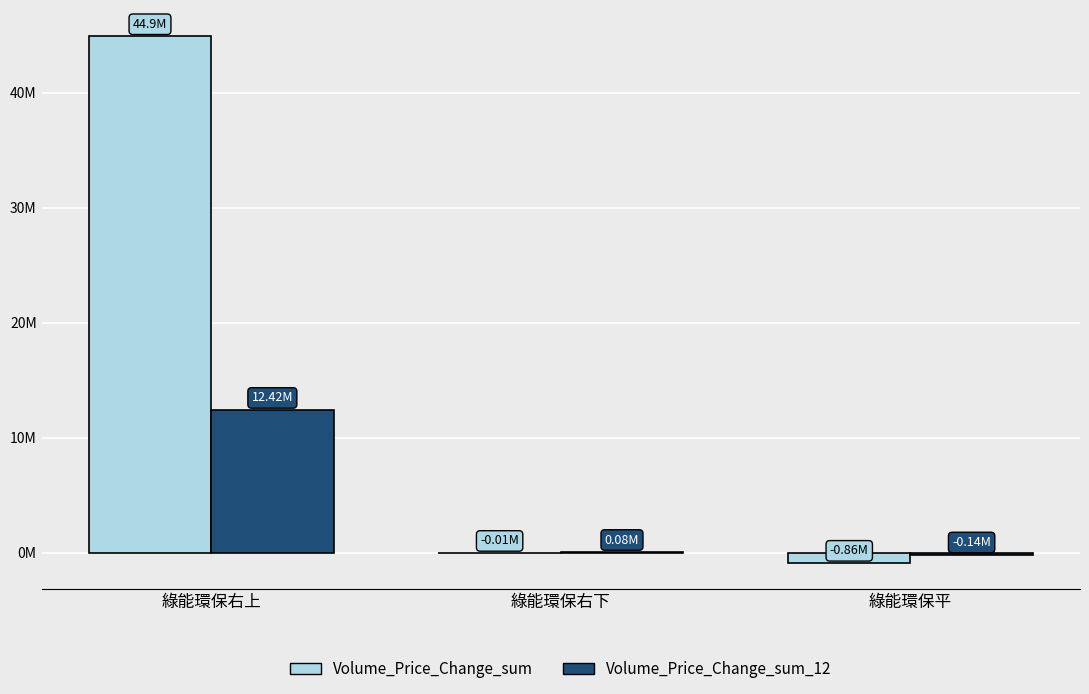

What is the difference between the maximum and minimum values in the Volume_Price_Change_sum series?

45769554.7